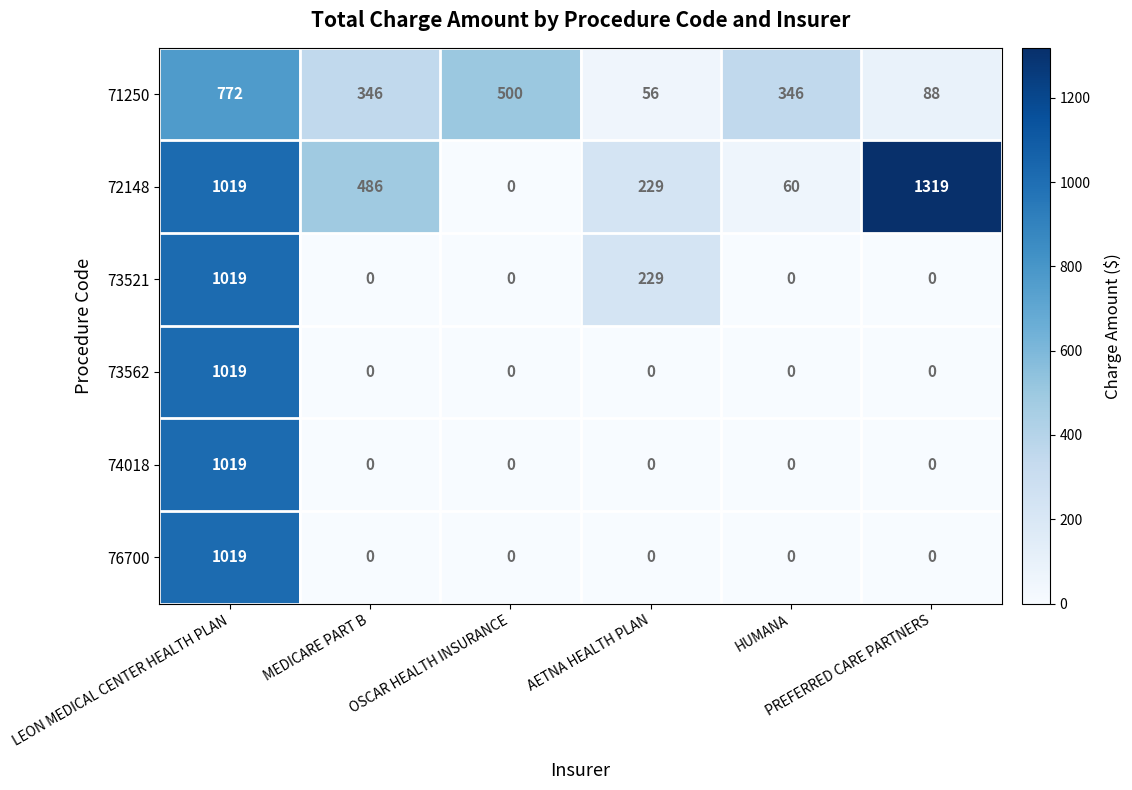

What is the greatest value displayed?

1319